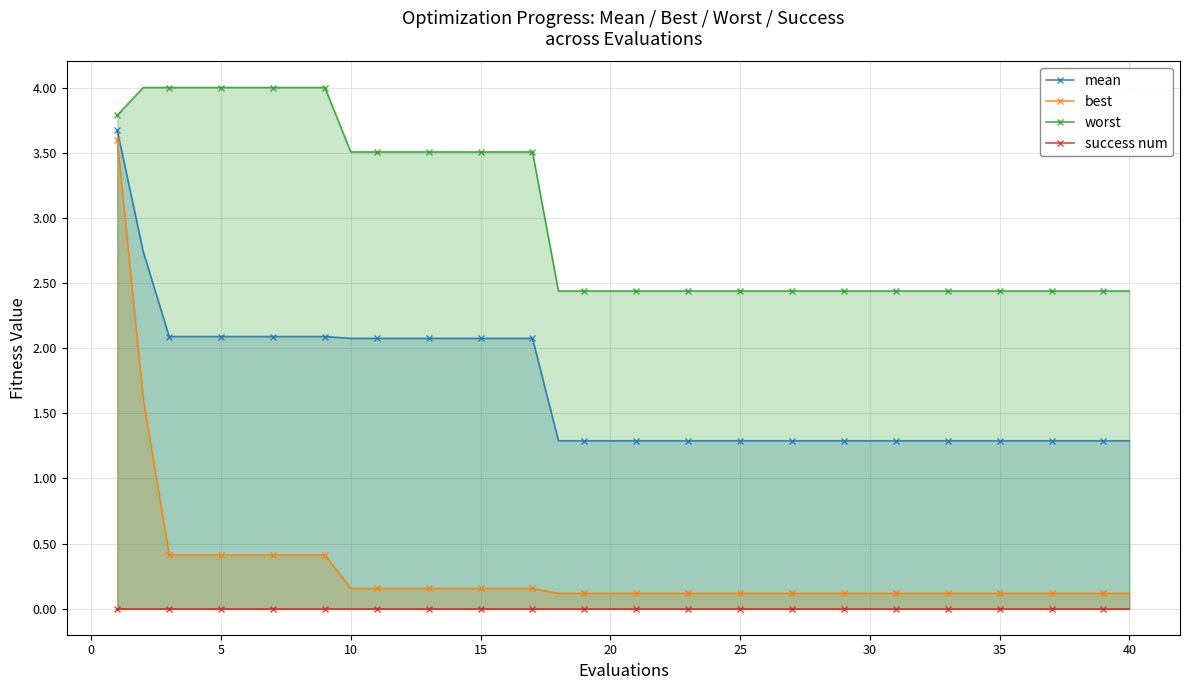

True or false: success num has more than 0 points higher than both neighbors.

False